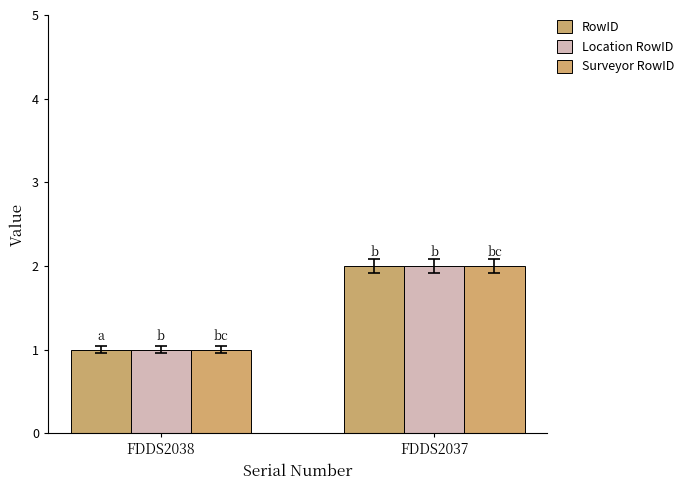

The RowID series shows 3 at FDDS2037. True or false?

False